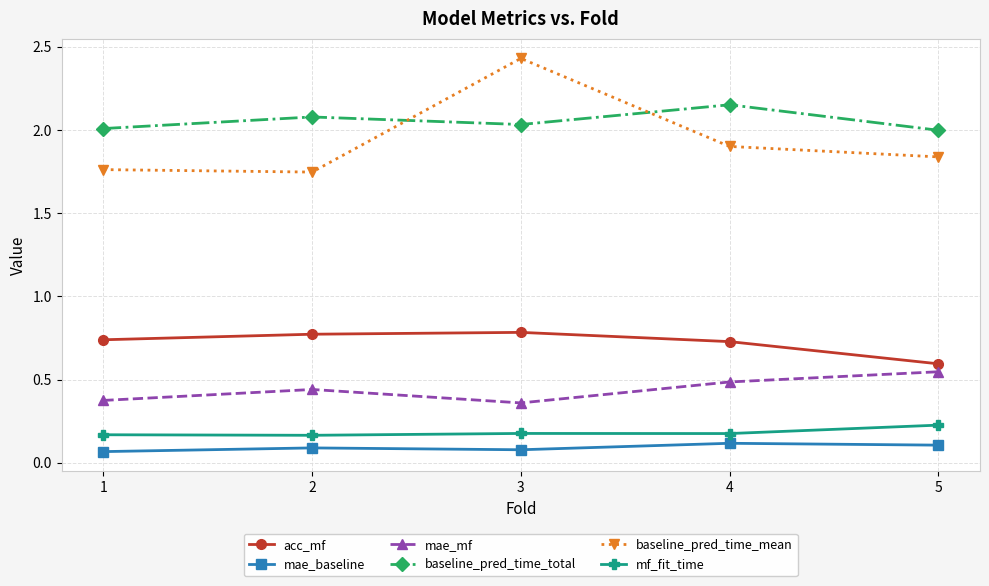

True or false: mae_baseline and mae_mf intersect in this chart.

False